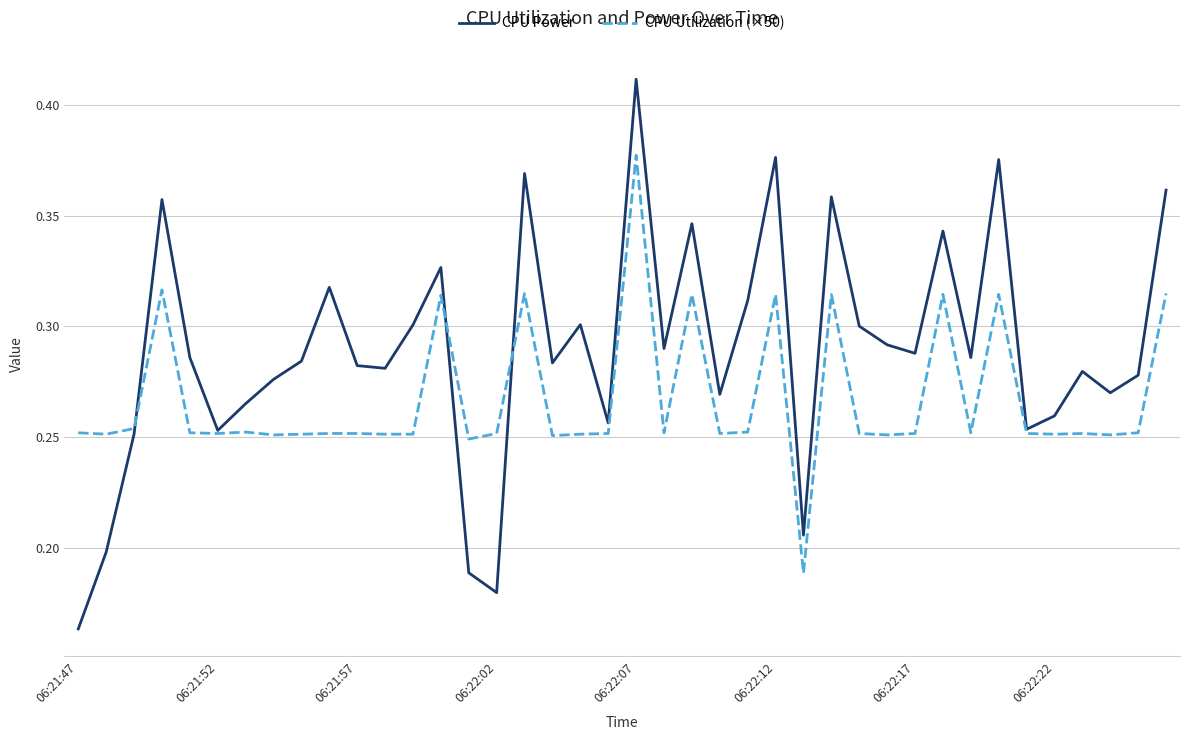

Rank the series by their maximum value, from highest to lowest.

CPU Power, CPU Utilization (×50)